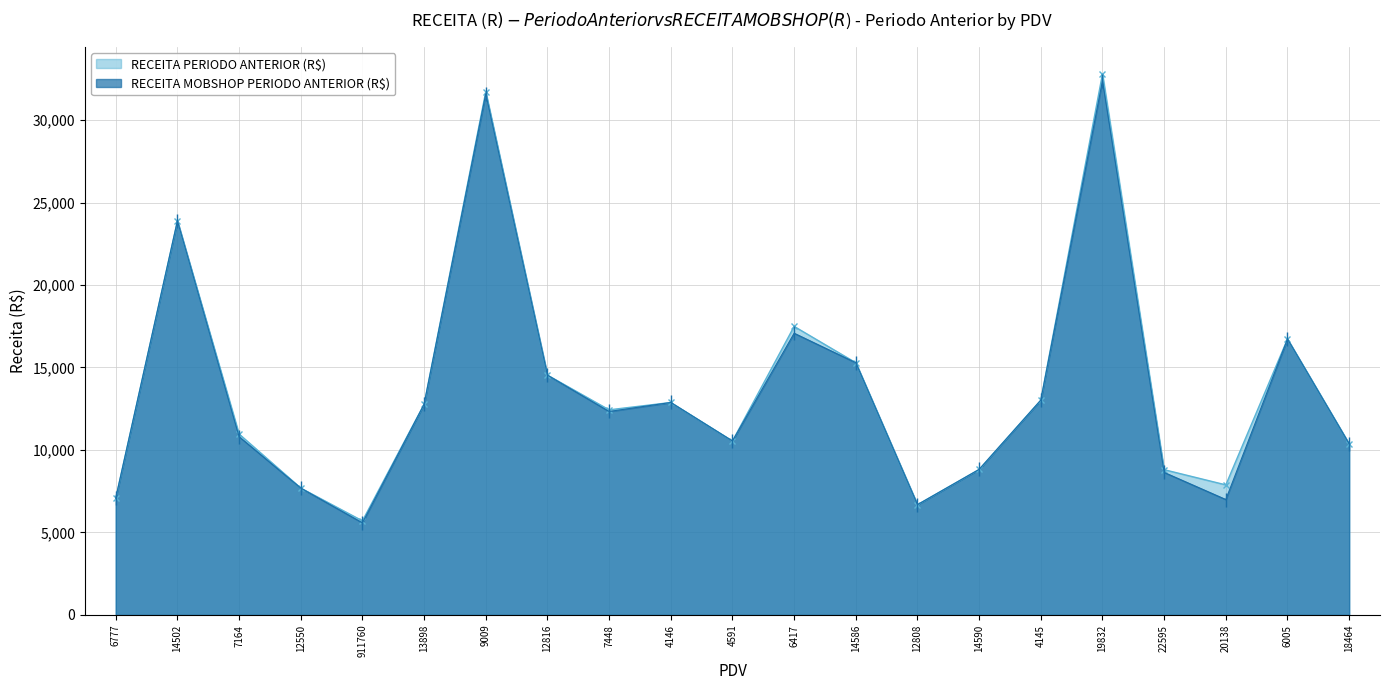

At how many categories does at least one series exceed 32147?

1